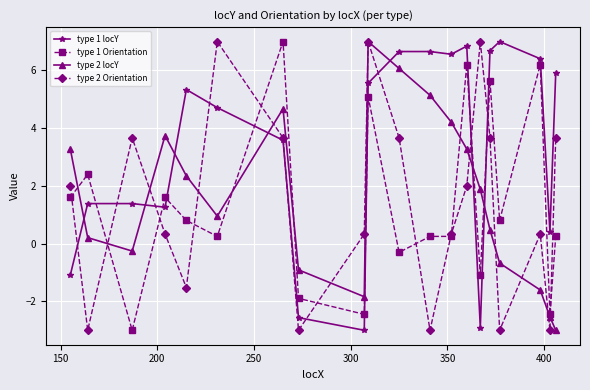

What is the maximum value shown in the chart?

7.0